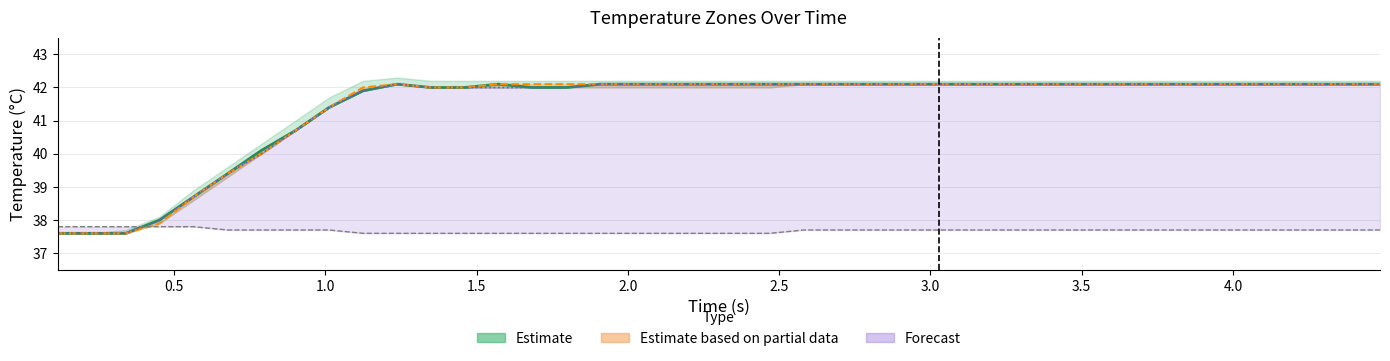

What is the sum of all z2 values?

1655.6